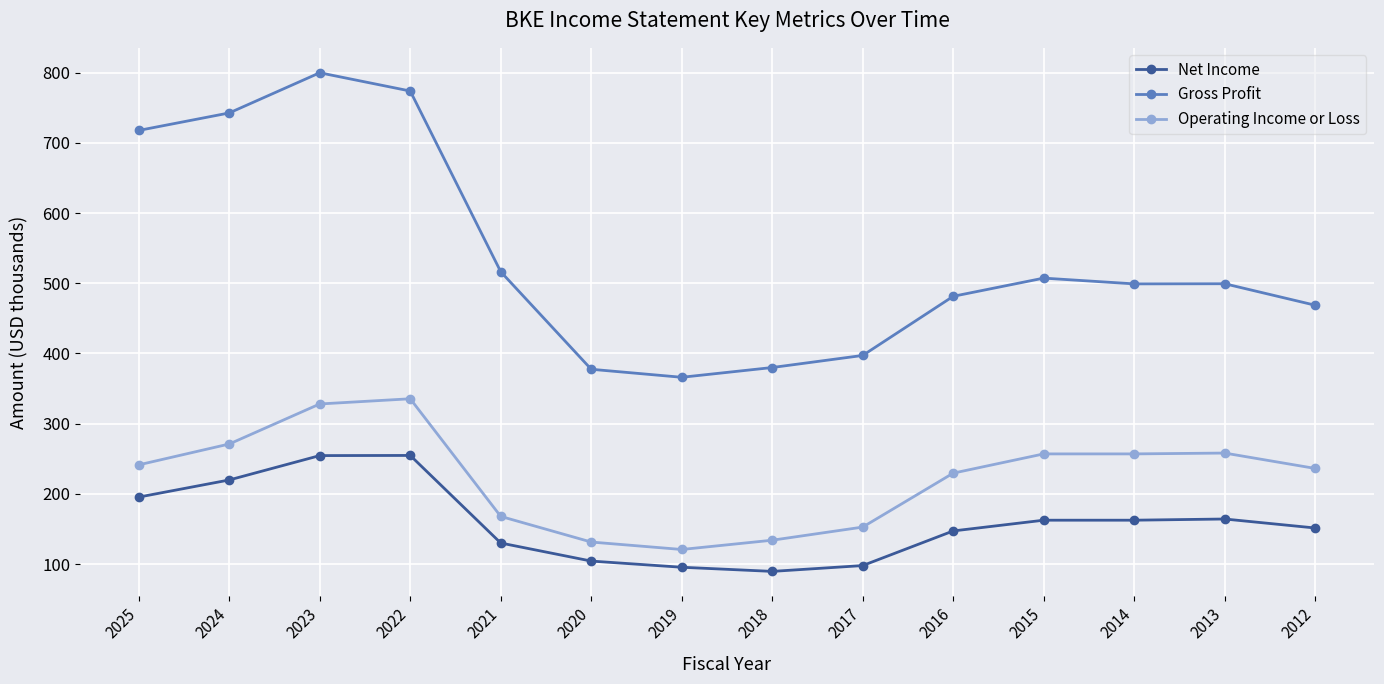

At how many categories does at least one series exceed 125?

14